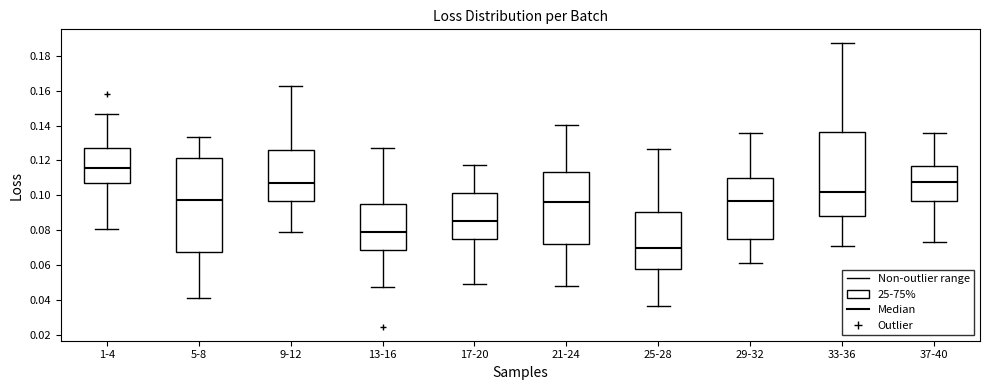

Reading left to right, transcribe this box plot: for each box, give where its median line is, the range the box spans, and where its two whiskers end, as read against the y-axis. The values are not printed on the chart, so give them approximately, as read against the axis.

1-4: median 0.116, box 0.106 to 0.126, whiskers 0.080 to 0.146
5-8: median 0.098, box 0.068 to 0.122, whiskers 0.042 to 0.134
9-12: median 0.108, box 0.096 to 0.126, whiskers 0.078 to 0.162
13-16: median 0.080, box 0.068 to 0.096, whiskers 0.048 to 0.128
17-20: median 0.086, box 0.076 to 0.102, whiskers 0.050 to 0.118
21-24: median 0.096, box 0.072 to 0.114, whiskers 0.048 to 0.140
25-28: median 0.070, box 0.058 to 0.090, whiskers 0.036 to 0.126
29-32: median 0.096, box 0.074 to 0.110, whiskers 0.062 to 0.136
33-36: median 0.102, box 0.088 to 0.136, whiskers 0.070 to 0.186
37-40: median 0.108, box 0.096 to 0.116, whiskers 0.074 to 0.136